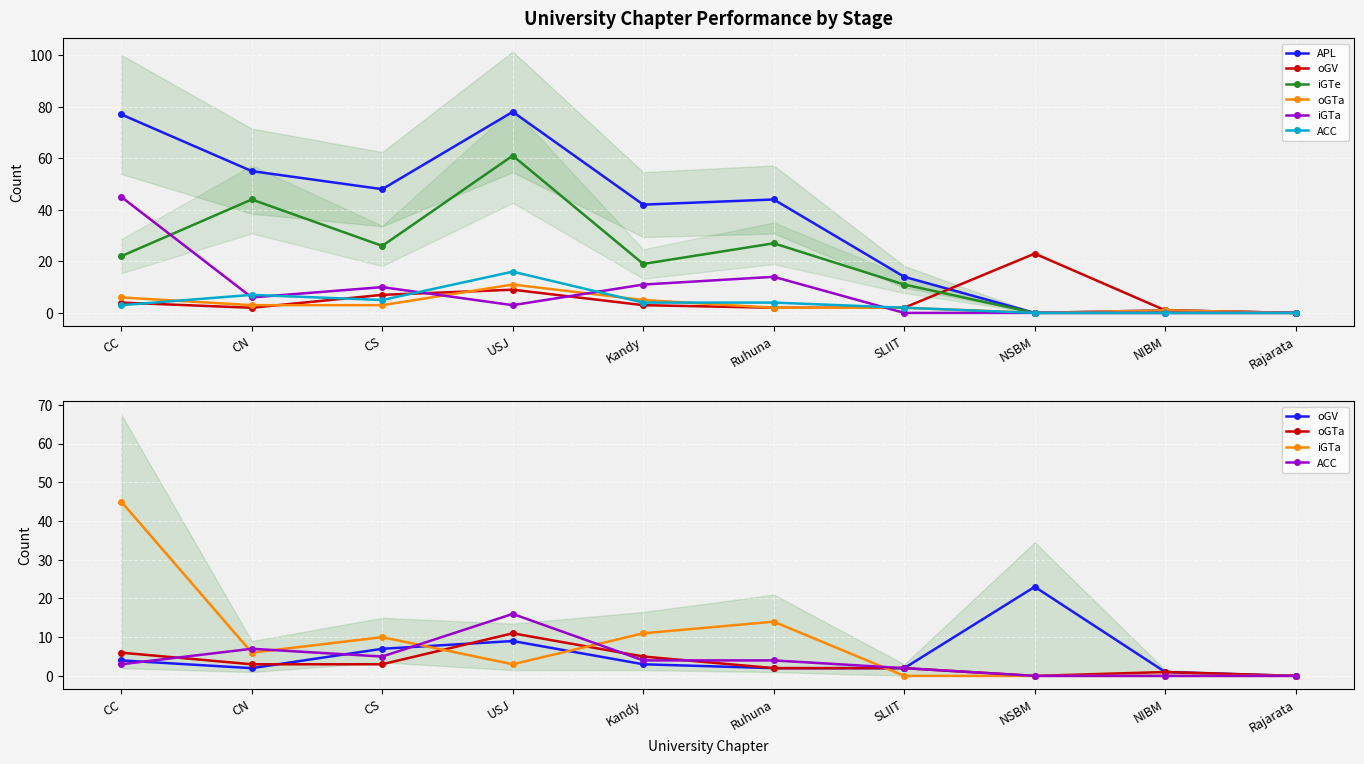

Which category has the highest value in the iGTe series?

USJ